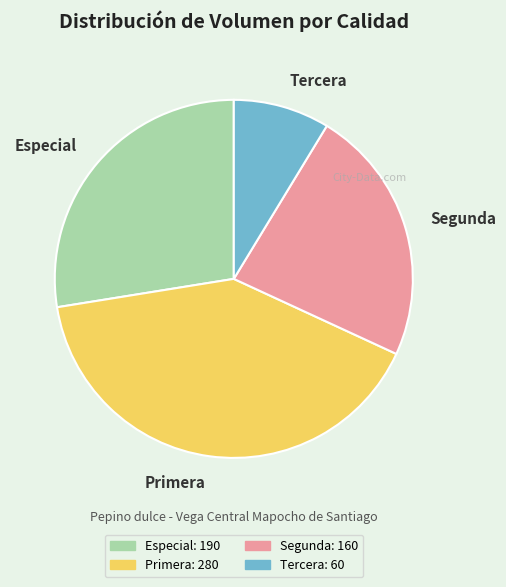

What is the largest slice in the pie chart?

Primera